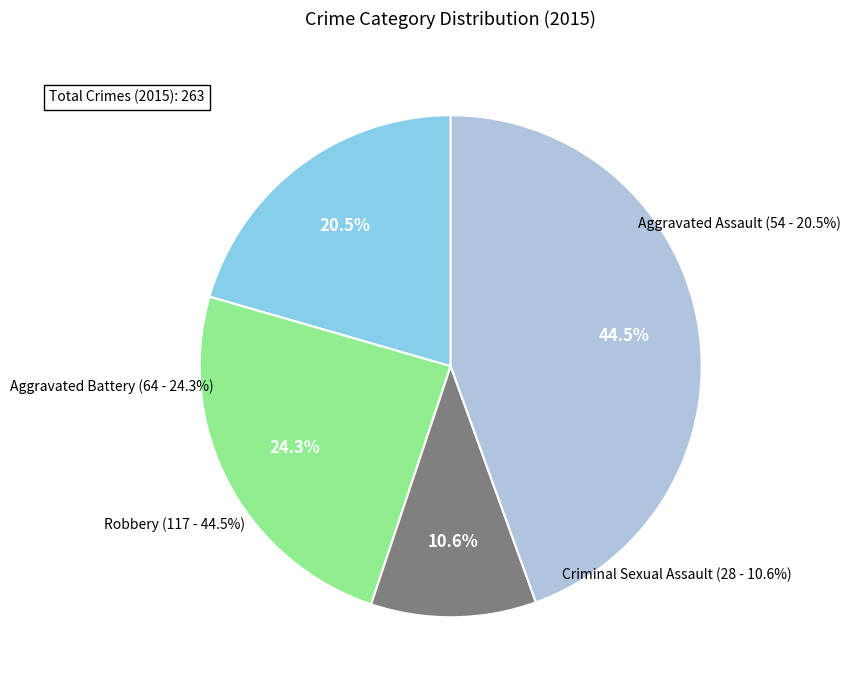

True or false: Robbery accounts for 33% of the total.

False